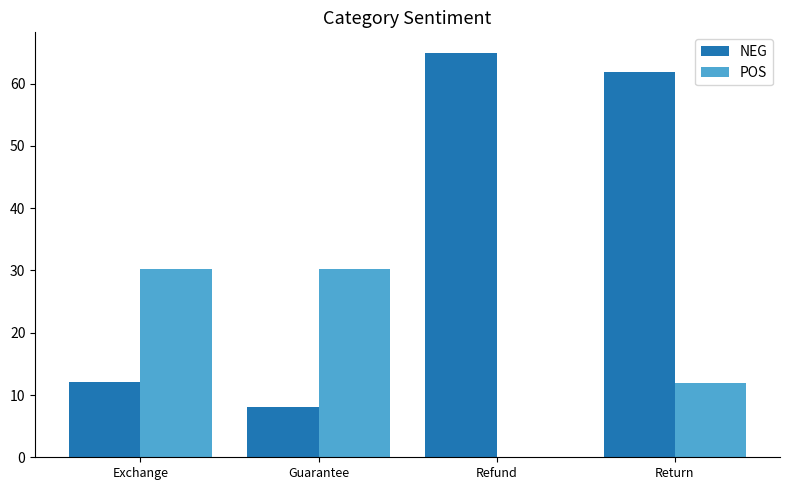

What is the total value across all series at Exchange?

42.4